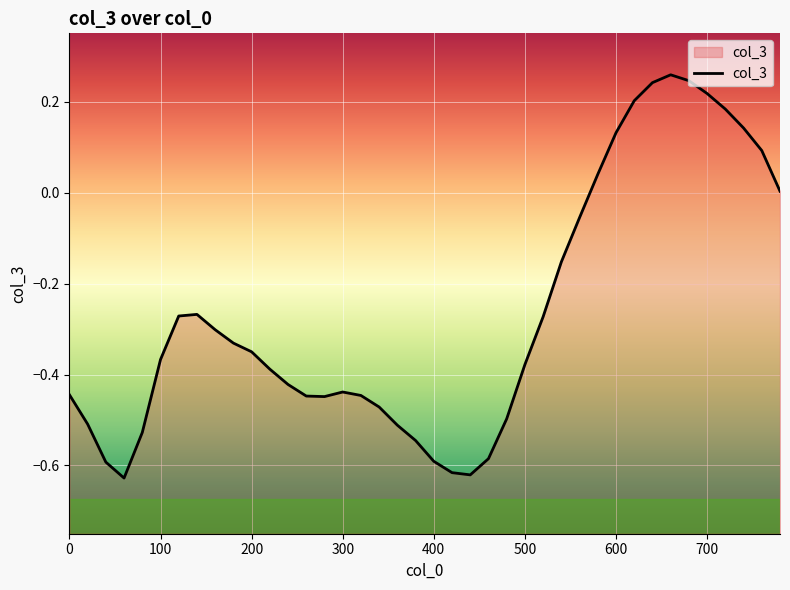

True or false: there are more than 0 points higher than both neighbors.

True